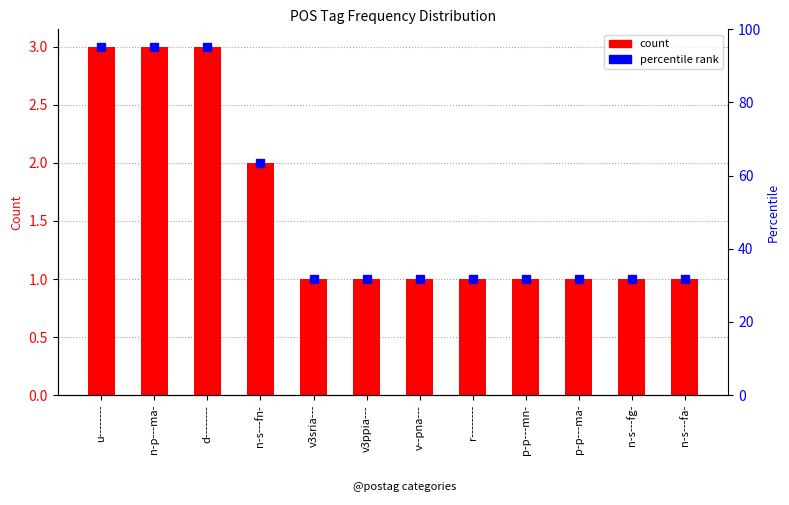

What is the greatest value displayed?

3